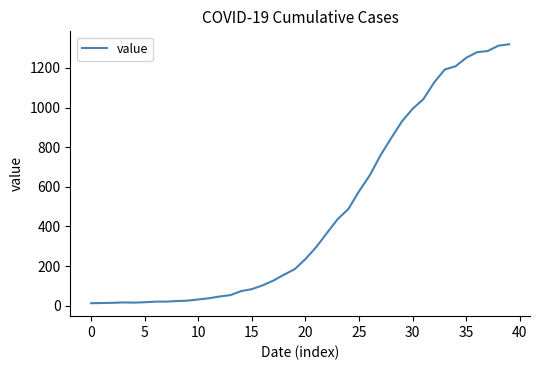

What is the greatest value displayed?

1319